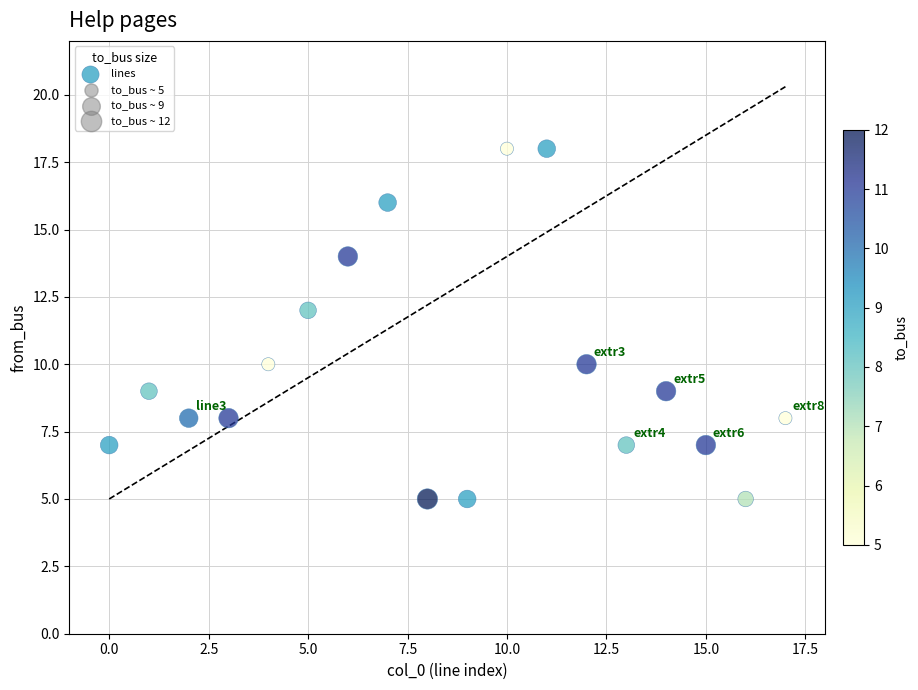

What is the range of Y values (max minus min)?

13